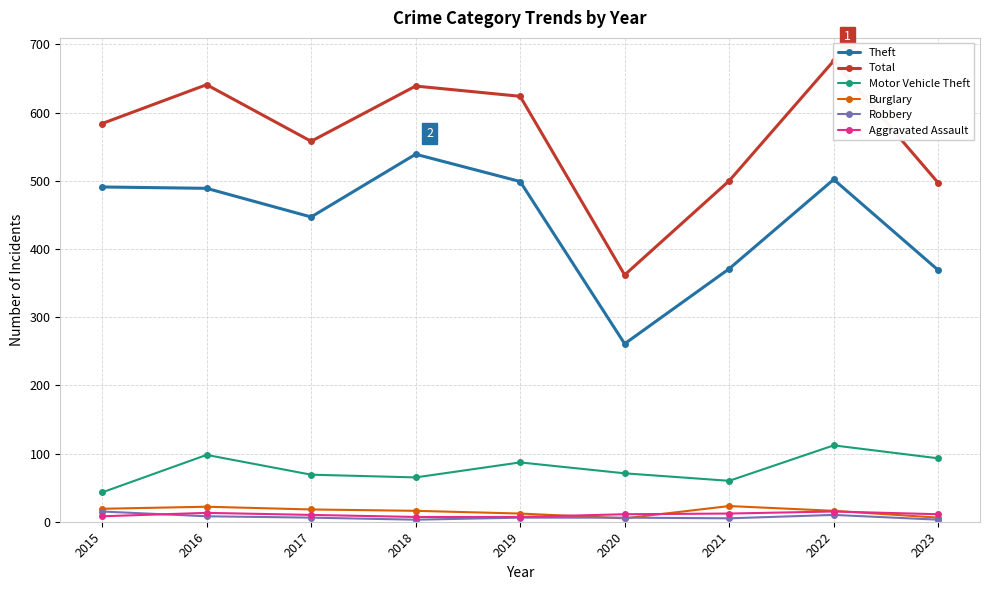

How many values in the Theft series are below 489?

4